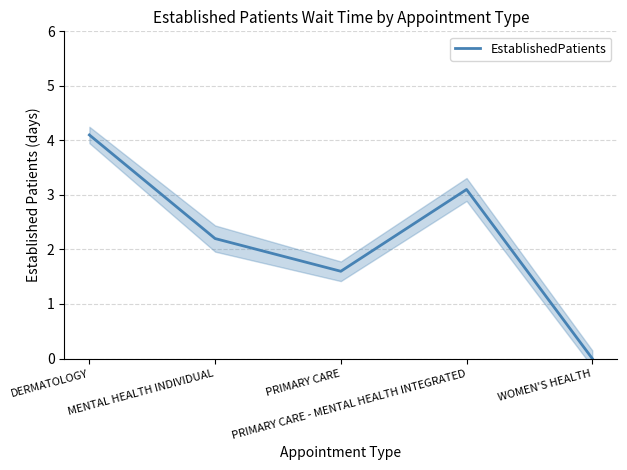

What position from the left is WOMEN'S HEALTH?

5